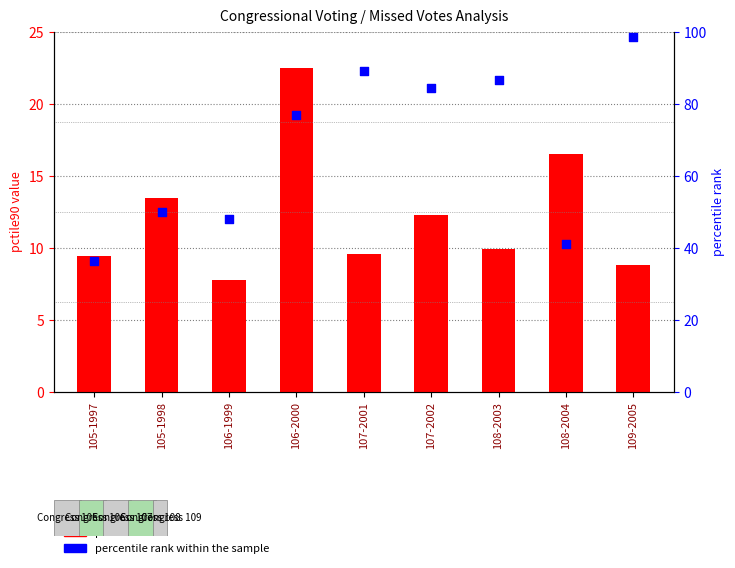

Which series has the largest Y range (max minus min)?

percentile rank